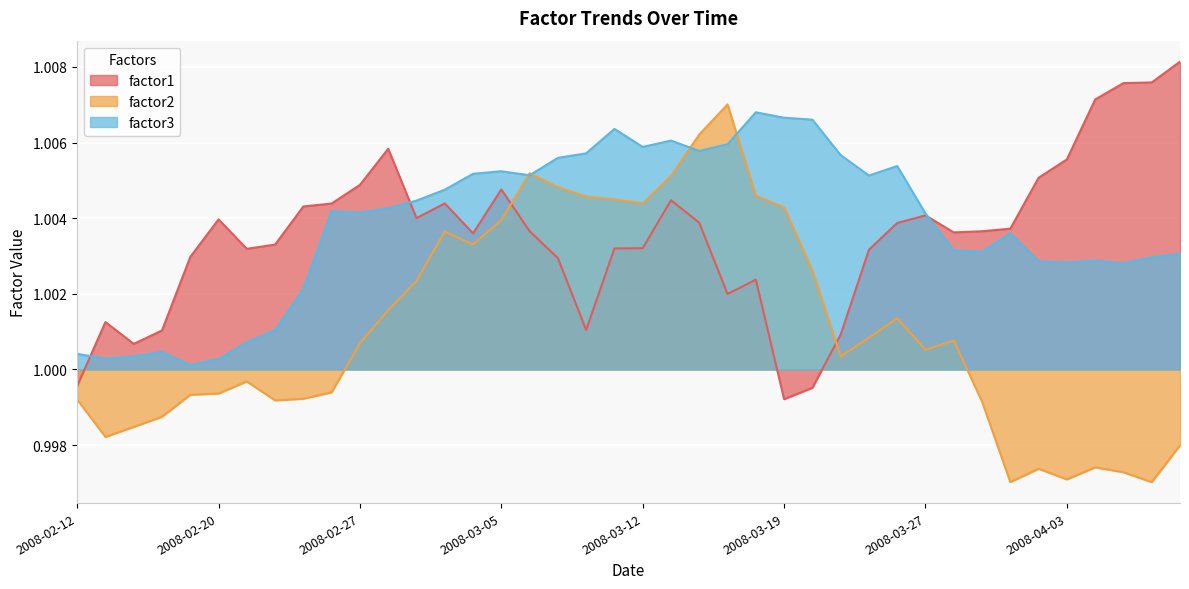

How many lines are shown in the chart?

3